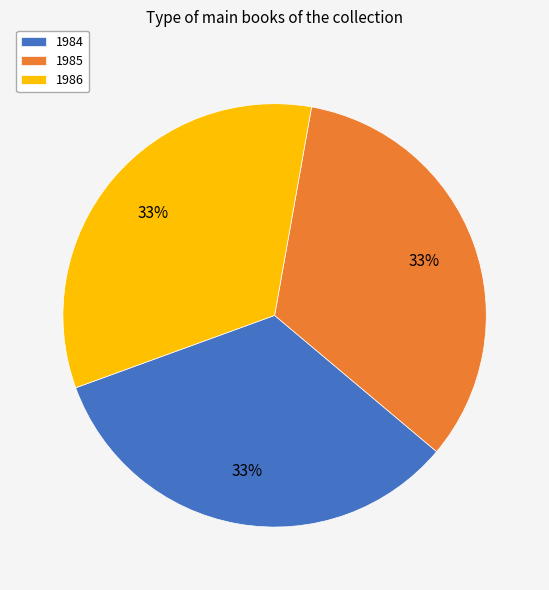

To the nearest percent, what portion does 1986 represent?

33%